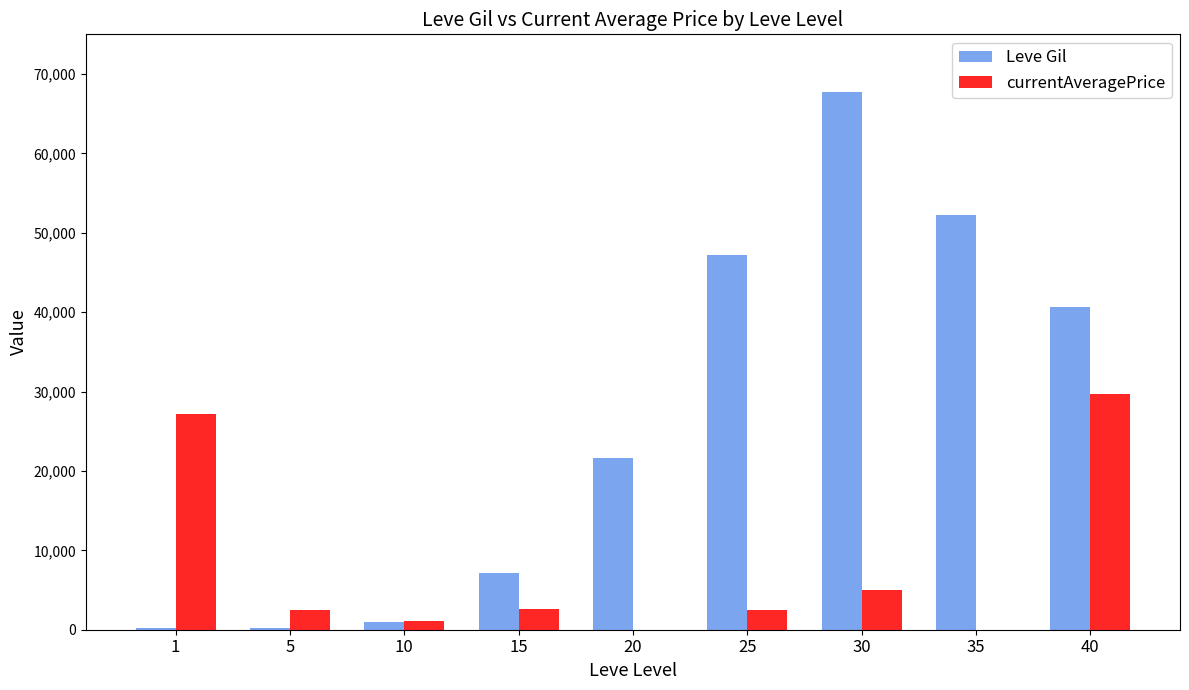

Which series has the largest total across all categories?

Leve Gil